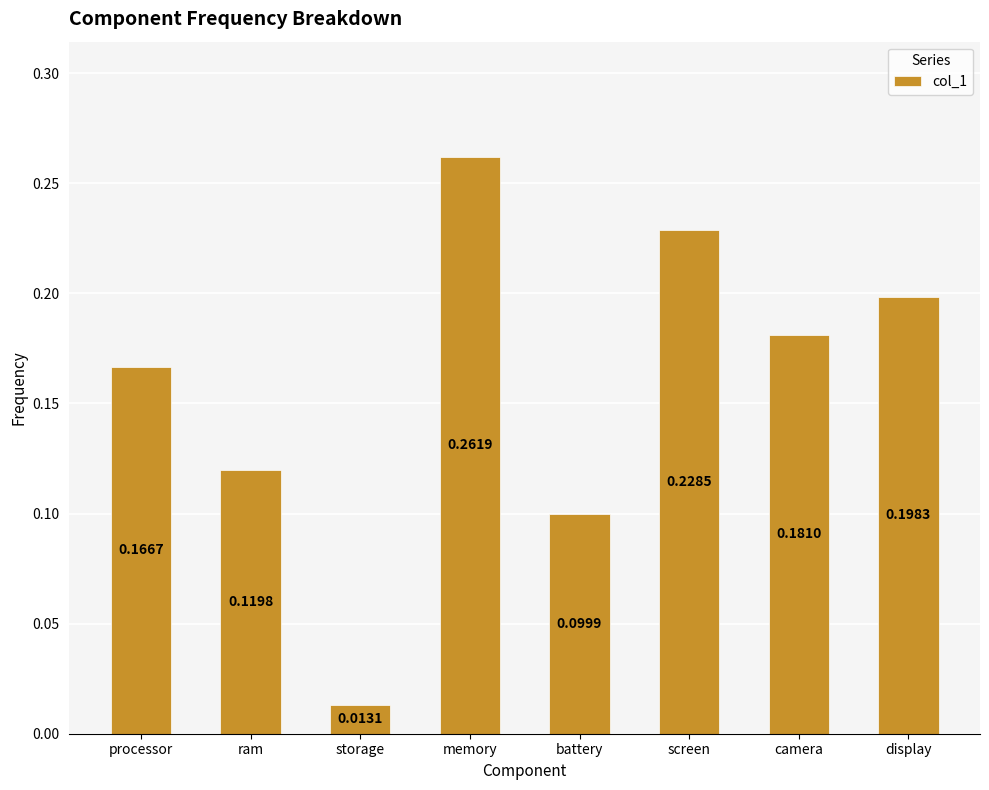

Which label corresponds to the smallest value in the chart?

storage